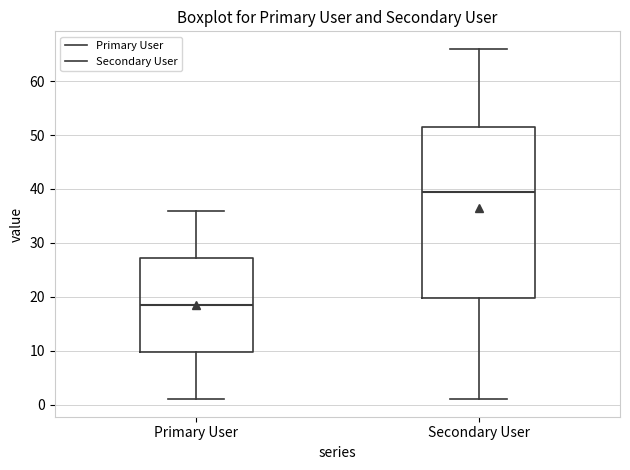

Reading left to right, transcribe this box plot: for each box, give where its median line is, the range the box spans, and where its two whiskers end, as read against the y-axis. The values are not printed on the chart, so give them approximately, as read against the axis.

Primary User: median 19, box 10 to 27, whiskers 1 to 36
Secondary User: median 40, box 20 to 52, whiskers 1 to 66